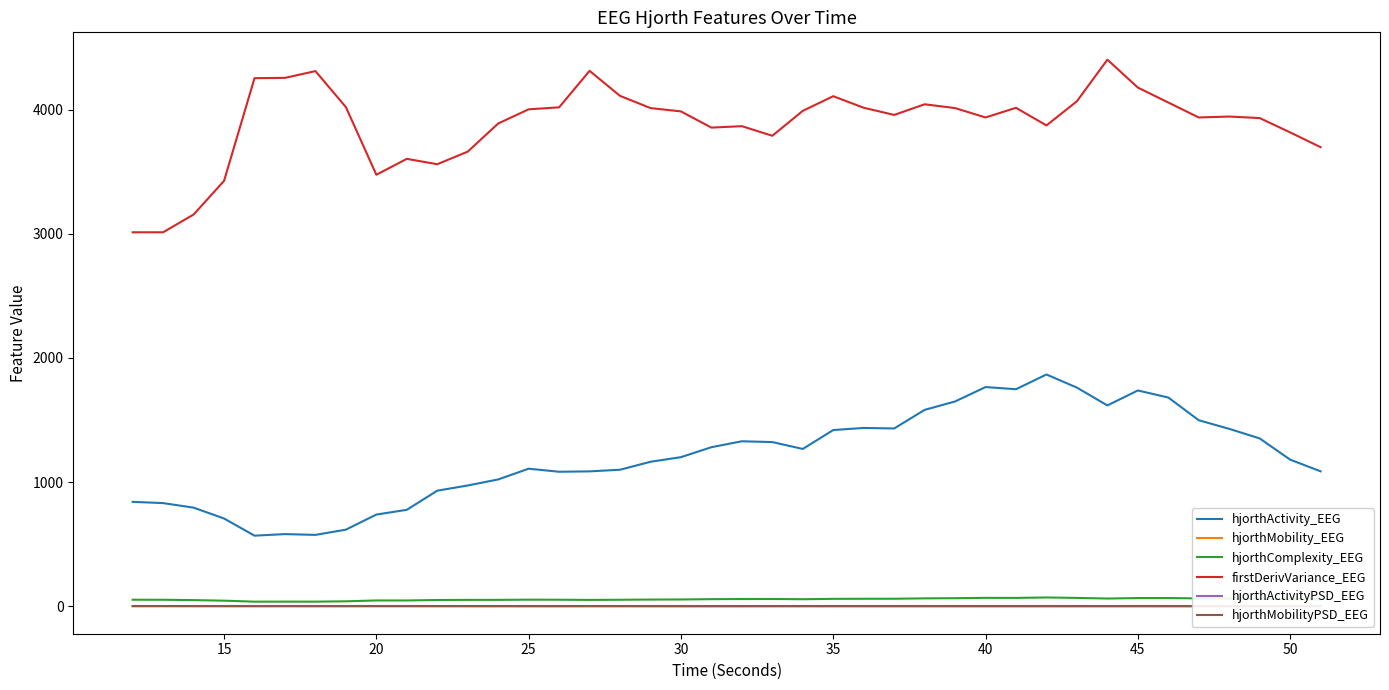

What is the maximum value shown in the chart?

4401.2